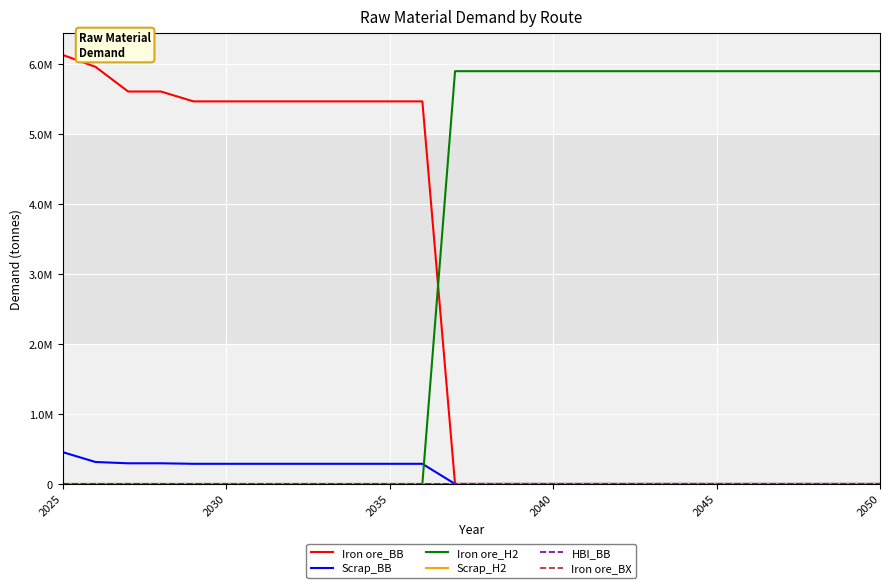

Does the chart display data point markers on the line(s)?

No